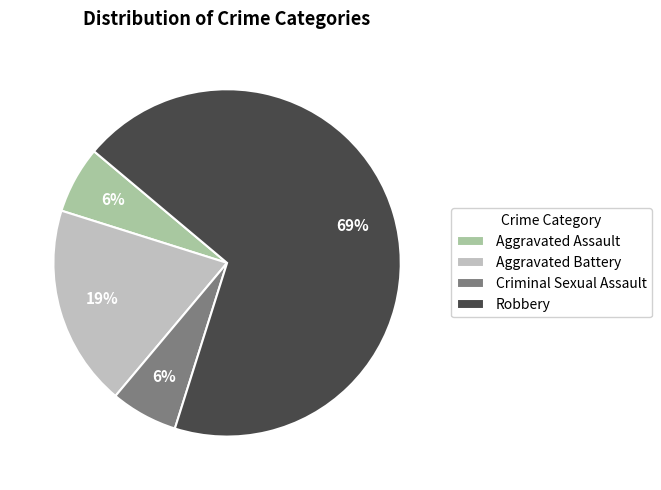

Which category has the biggest portion of the pie?

Robbery